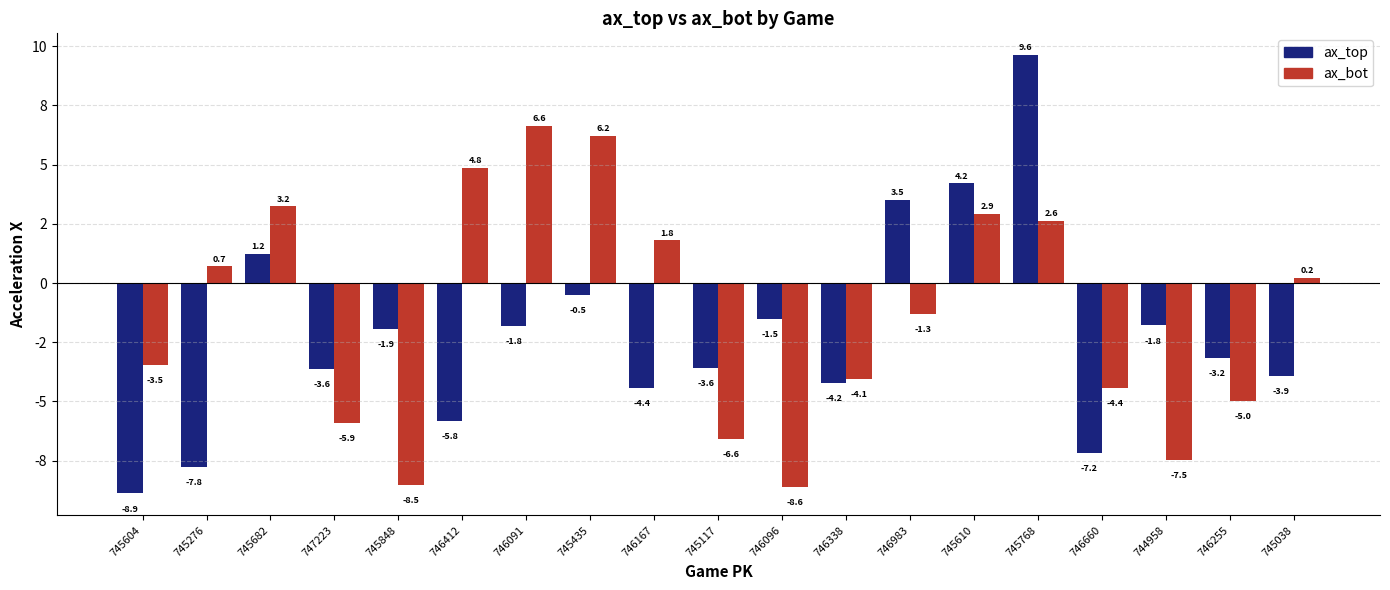

What are all the series names shown in the legend?

ax_top, ax_bot